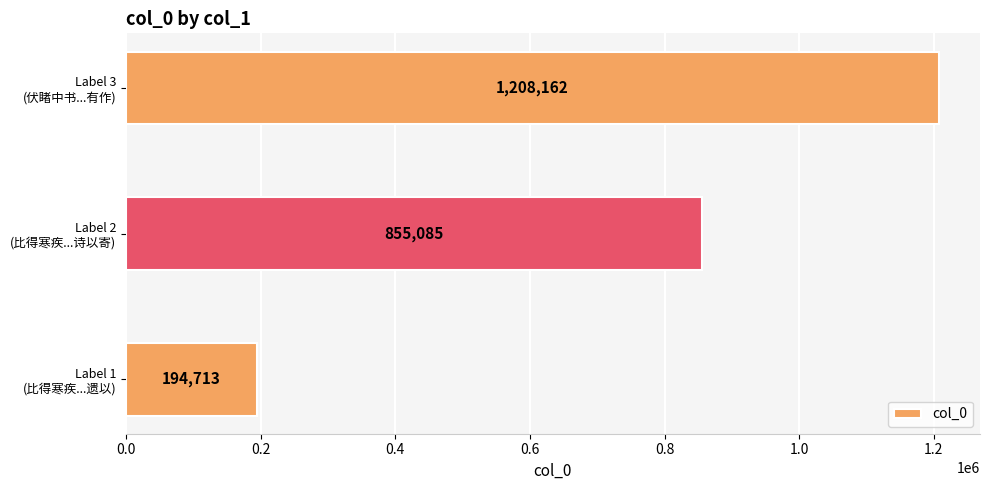

What is the difference between the maximum and minimum values?

1013449